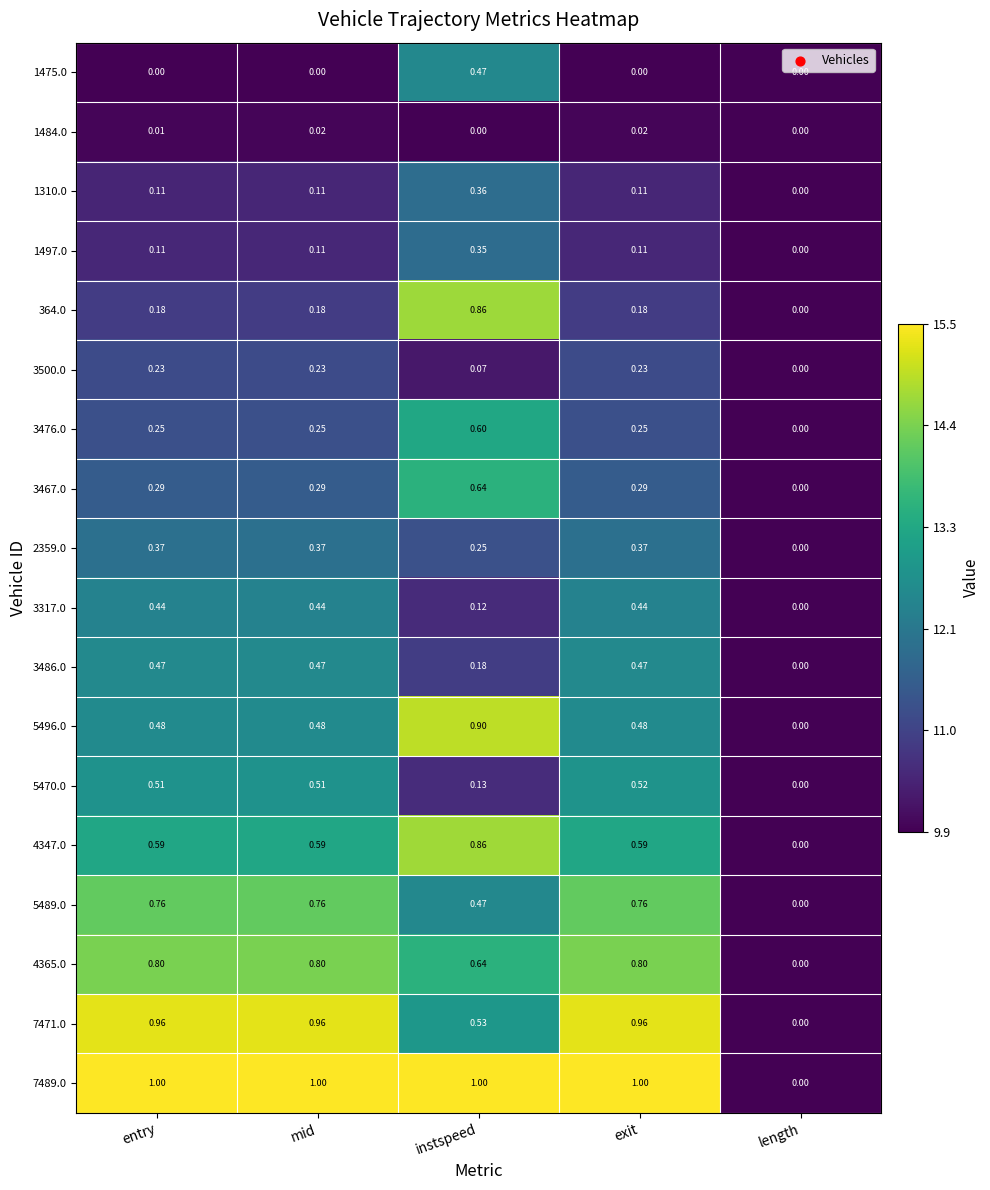

At which label does 7489.0 reach its minimum?

length